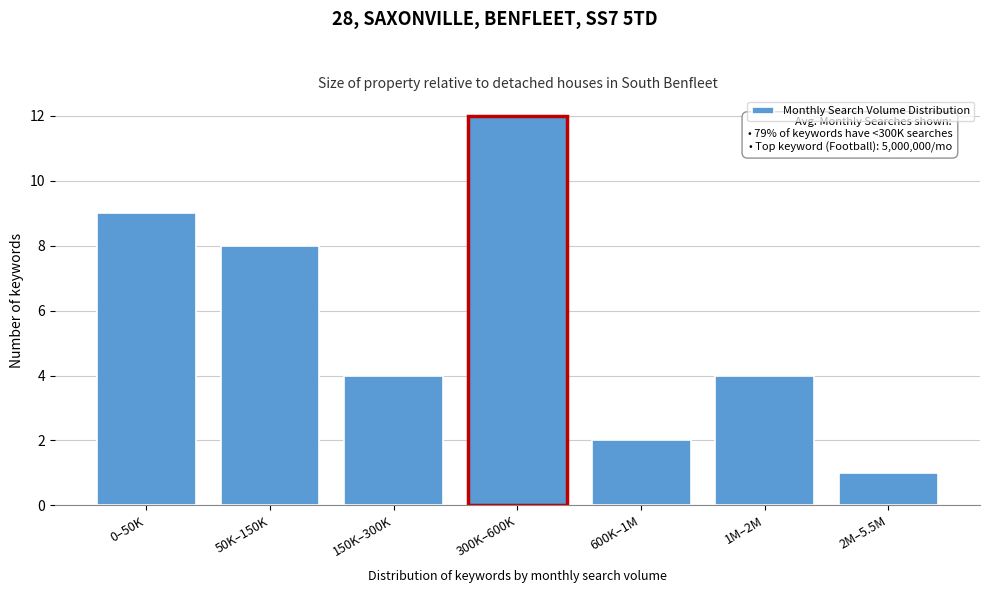

Reading right to left, what are all the values shown in this chart?

2M–5.5M=1	1M–2M=4	600K–1M=2	300K–600K=12	150K–300K=4	50K–150K=8	0–50K=9